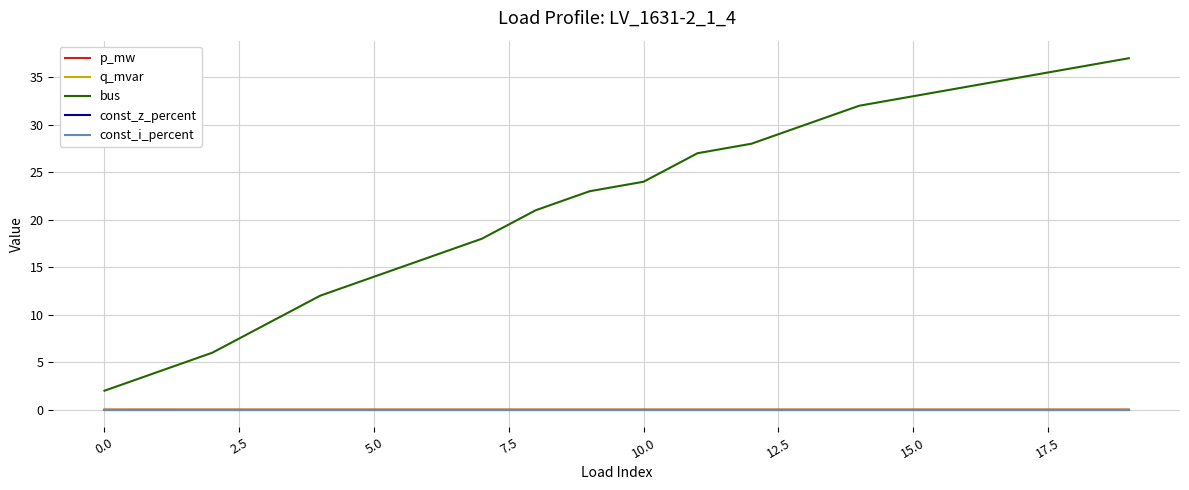

Is this an area chart (filled region under the line)?

No